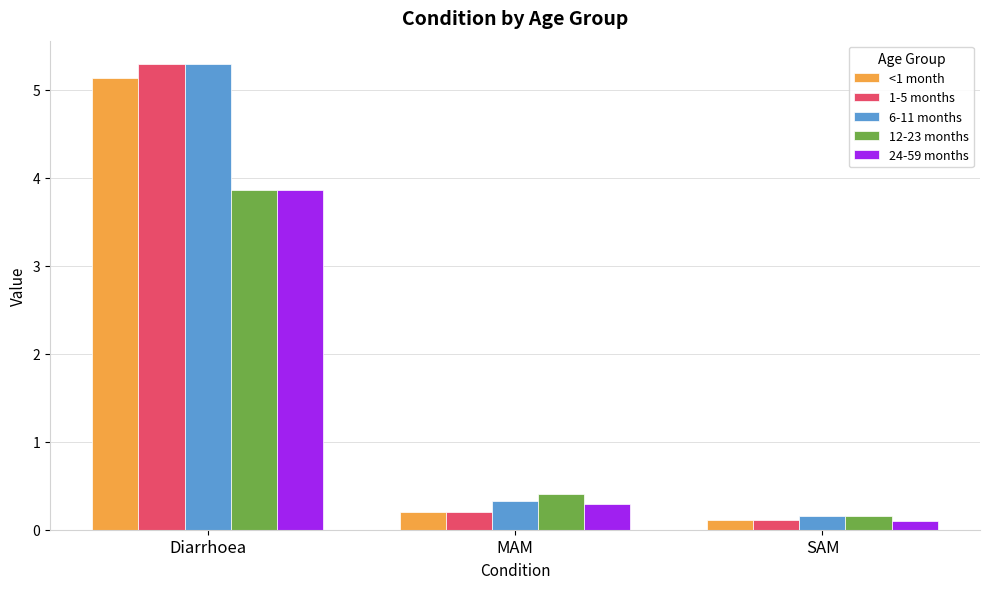

The value of <1 month at Diarrhoea is 5.1. True or false?

True